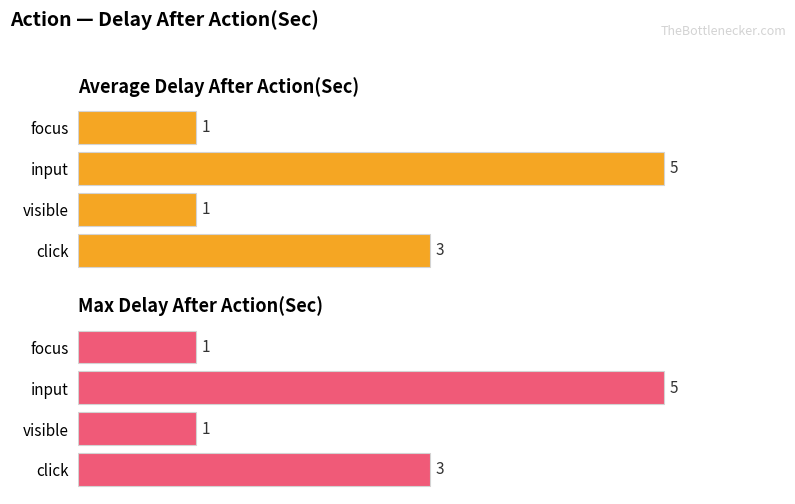

At how many categories does at least one series exceed 4?

1